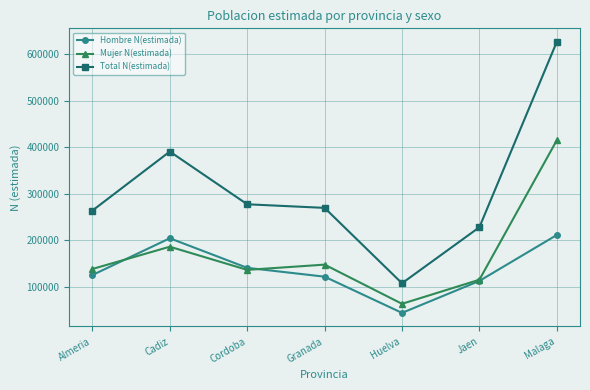

What is the label of the 1st point from the left?

Almeria